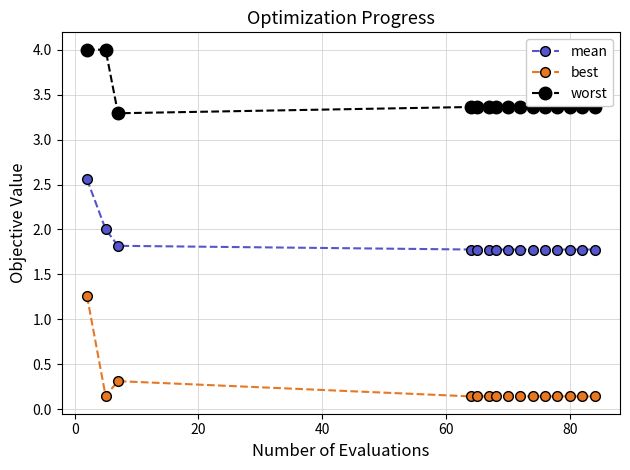

What is the value of the worst point at the 10th from the left?

3.4